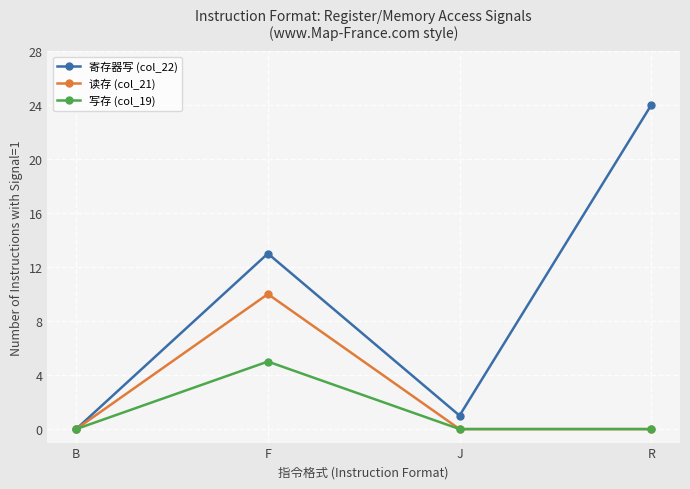

How many lines are shown in the chart?

3